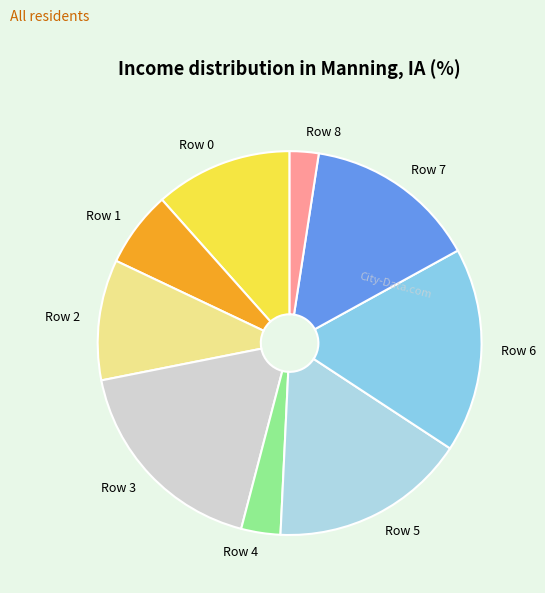

Is the sum of Row 2 and Row 6 greater than half?

No